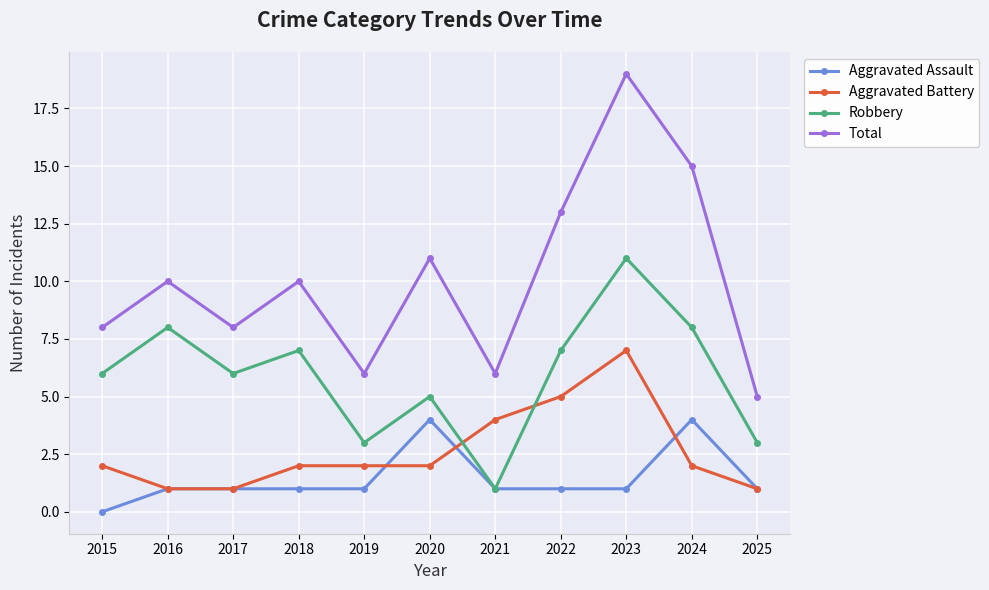

True or false: Aggravated Battery and Total intersect in this chart.

False